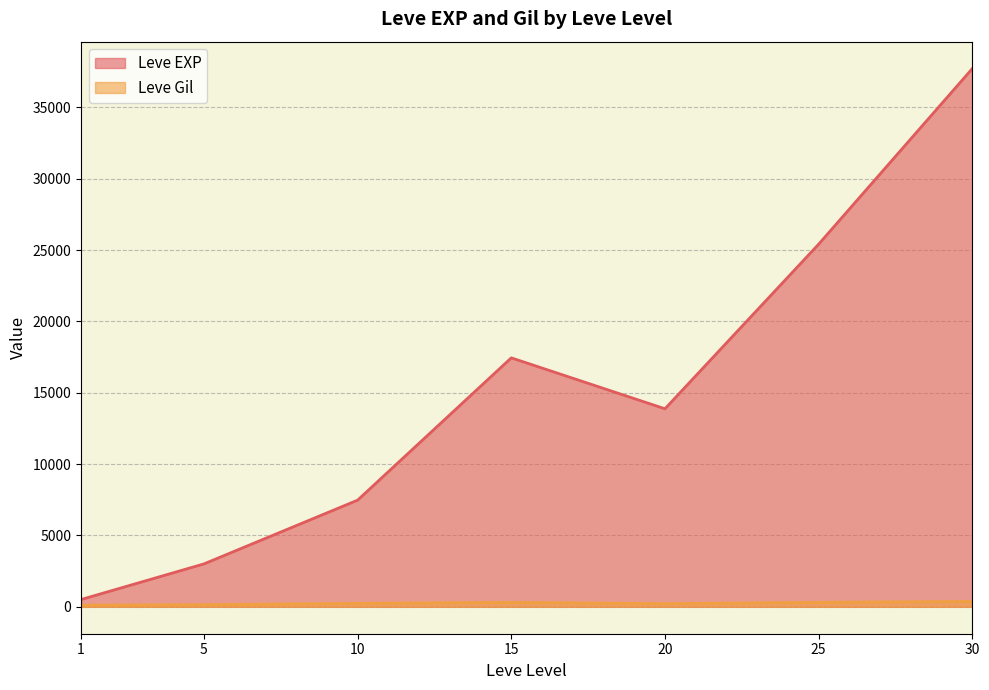

What are all the series names shown in the legend?

Leve EXP, Leve Gil